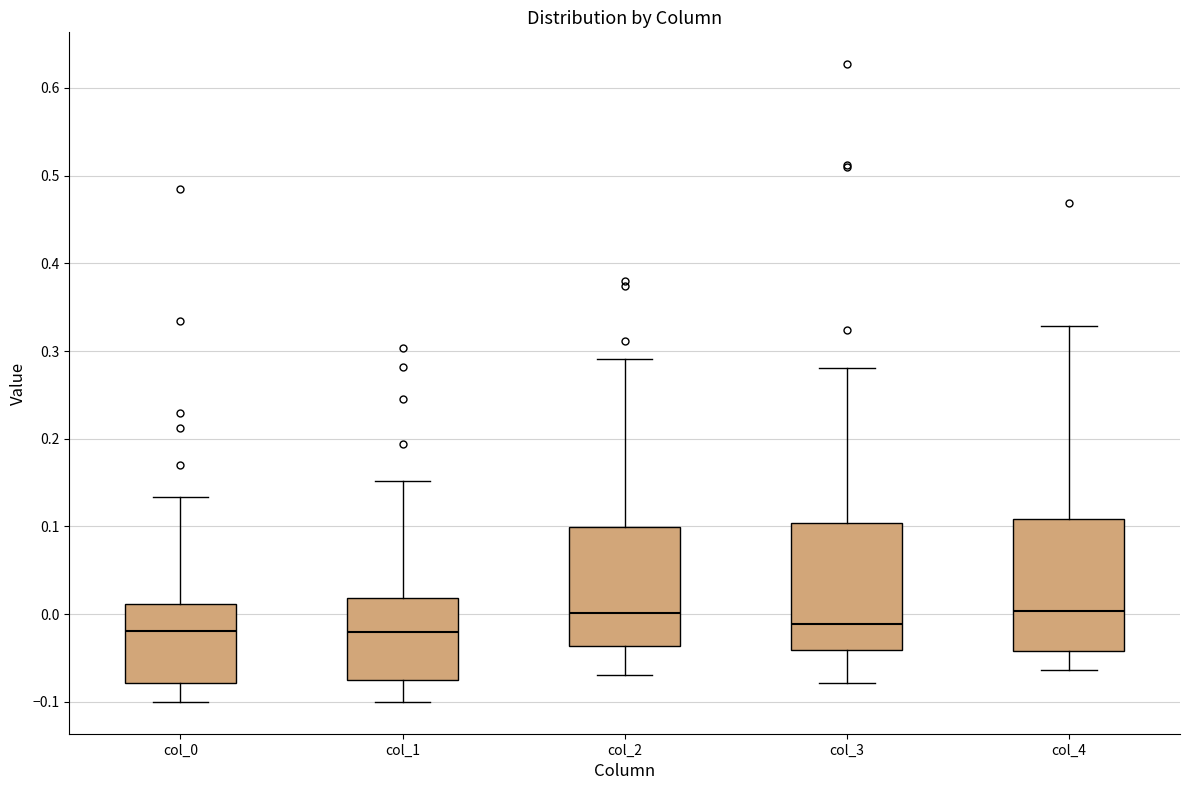

Where is the lower edge of the box for col_1 on the y-axis? The values are not printed on the chart, so give them approximately, as read against the axis.

-0.08